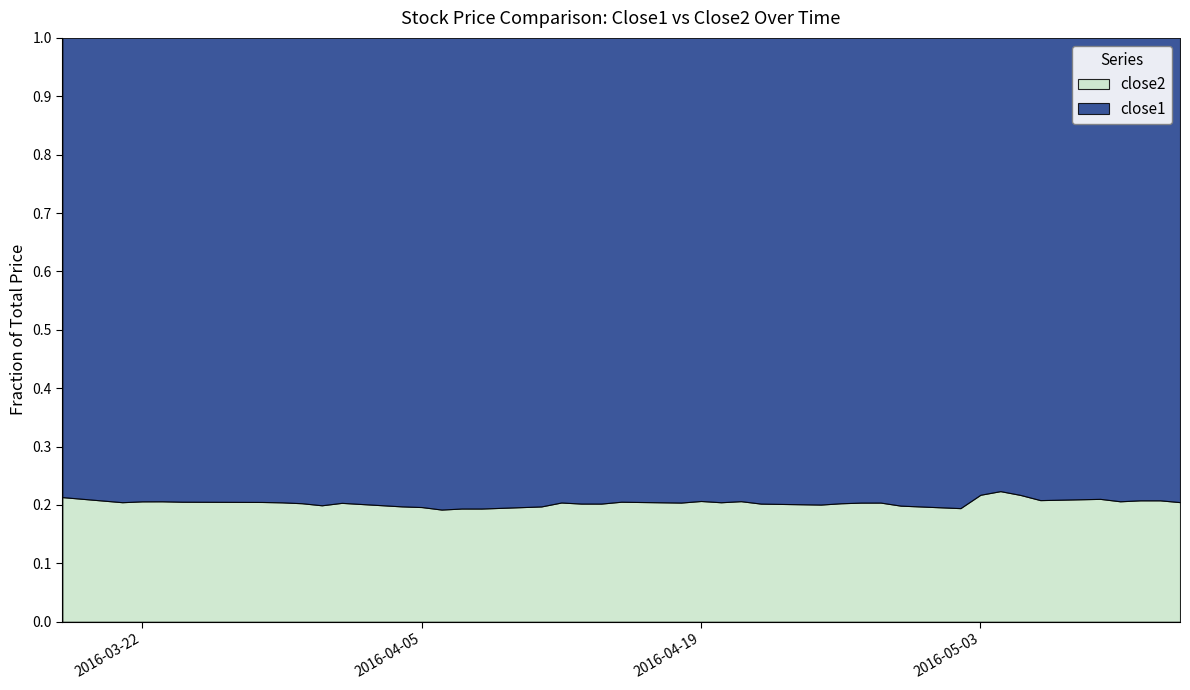

Between 5 and 27, which series saw the biggest shift?

close1